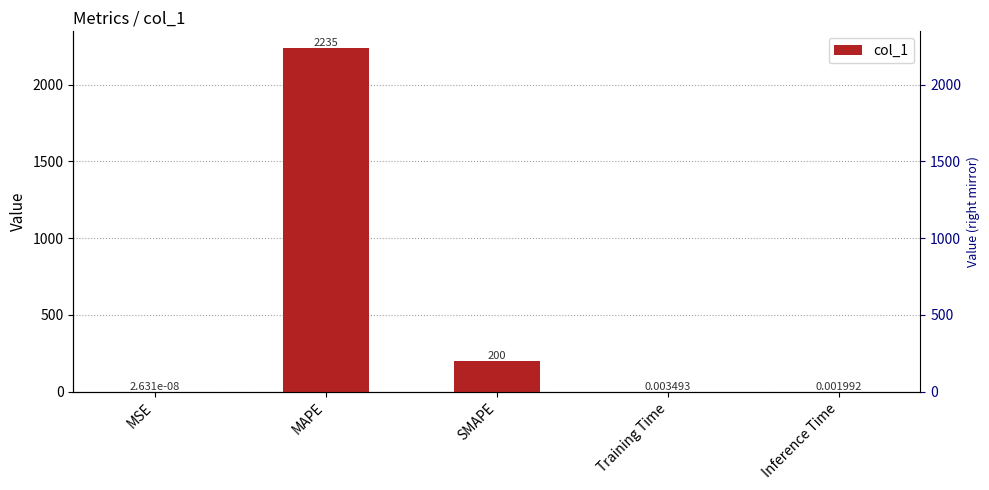

What is the average value?

487.0